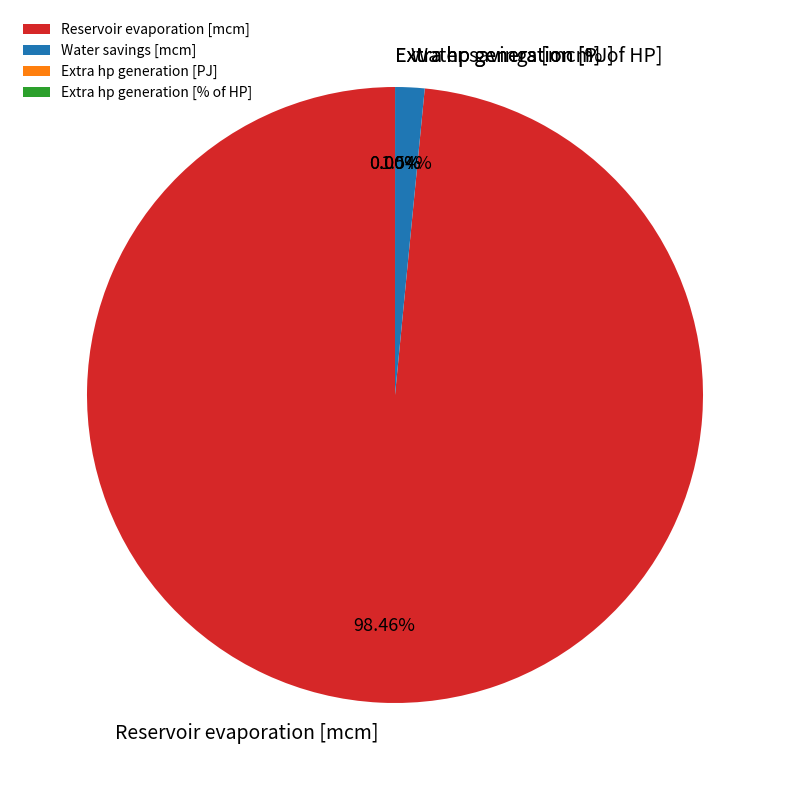

To the nearest percent, what is the difference between the largest and smallest slice percentages?

98%